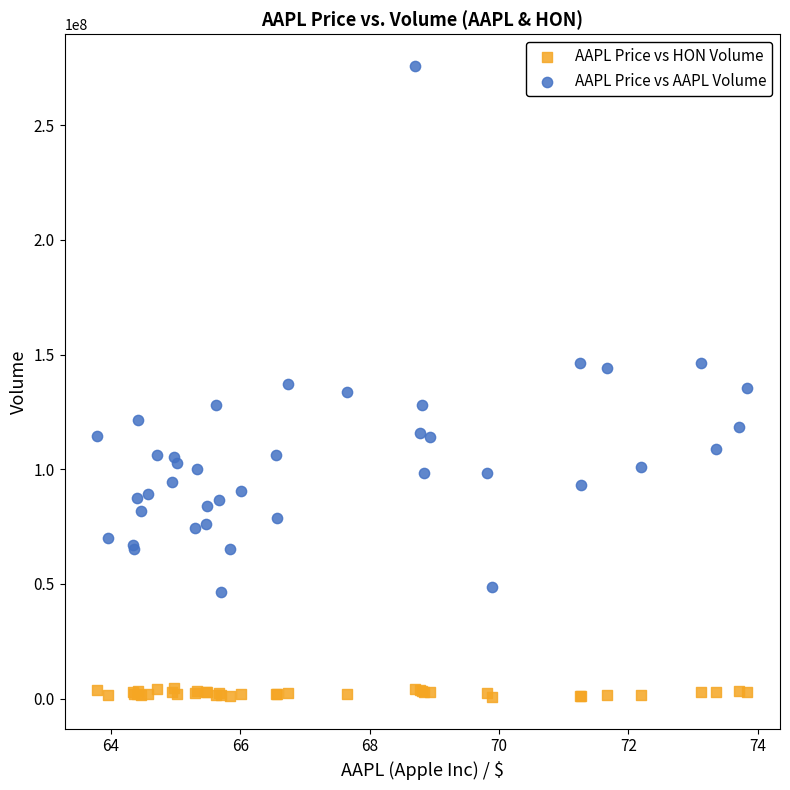

Which series reaches the minimum Y coordinate?

AAPL Price vs HON Volume